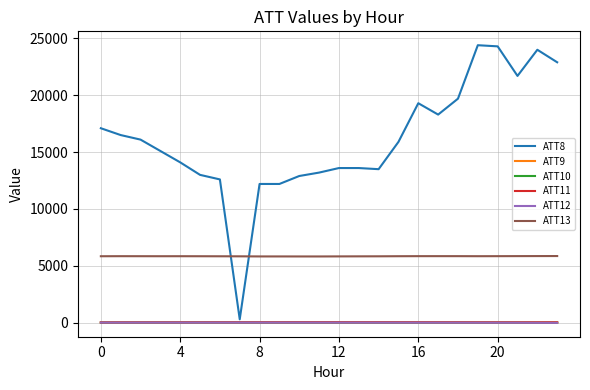

What is the maximum value shown in the chart?

24400.0